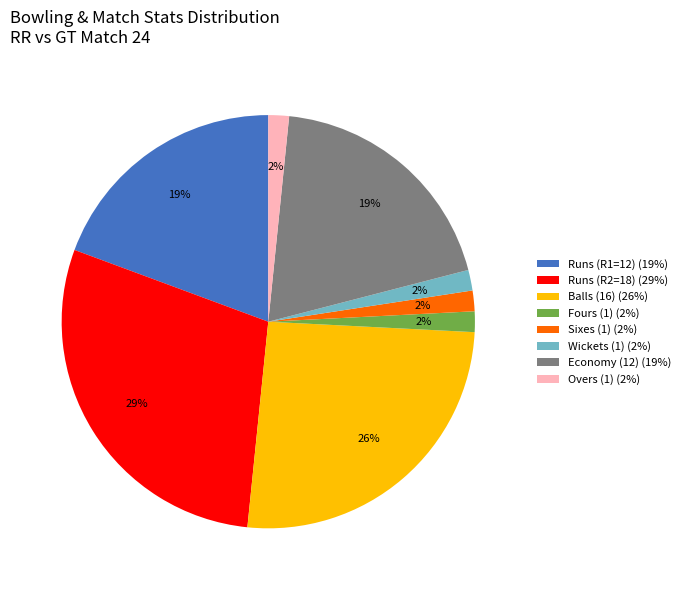

Is there any slice that represents more than half of the pie?

No